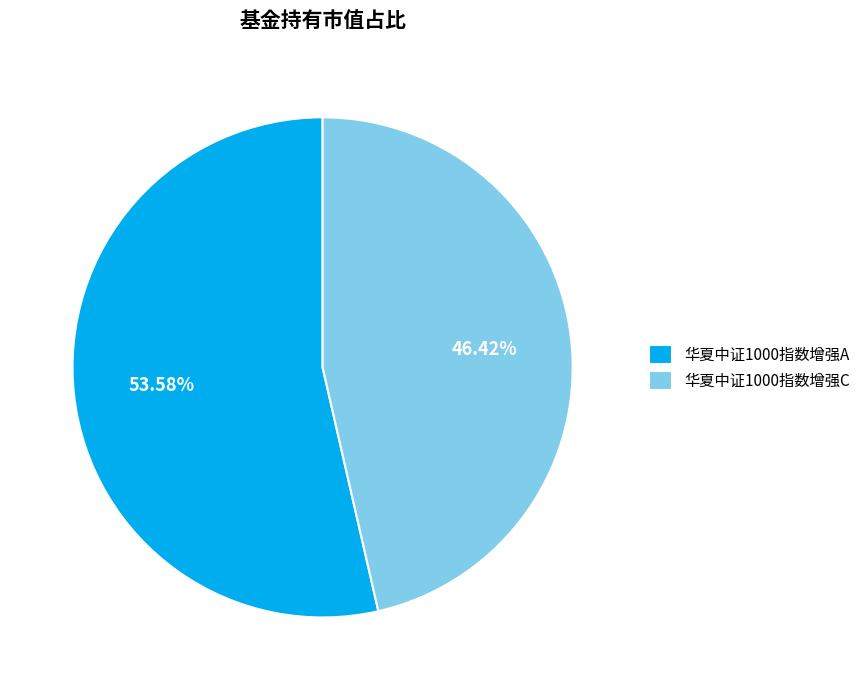

Which slice represents more than half of the pie?

华夏中证1000指数增强A